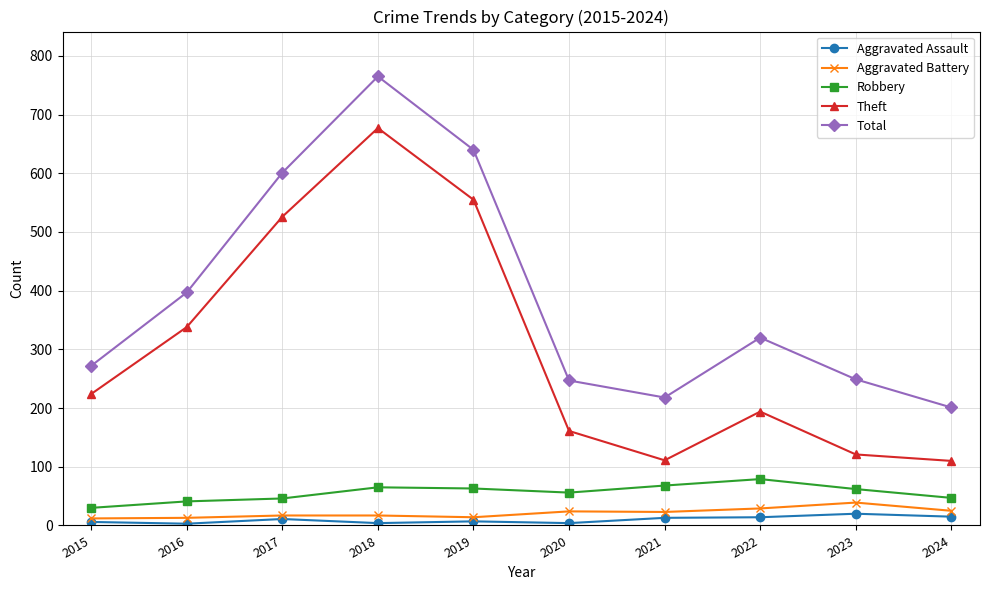

True or false: Total and Aggravated Battery intersect in this chart.

False